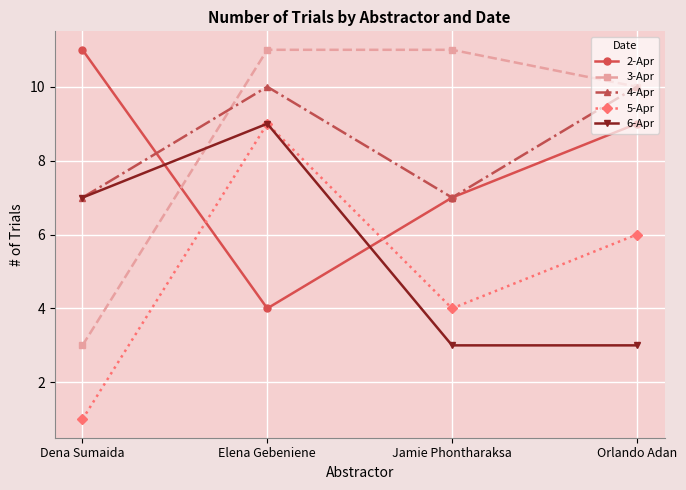

Reading left to right, list all the values displayed in this chart.

2-Apr: 11	4	7	9
3-Apr: 3	11	11	10
4-Apr: 7	10	7	10
5-Apr: 1	9	4	6
6-Apr: 7	9	3	3